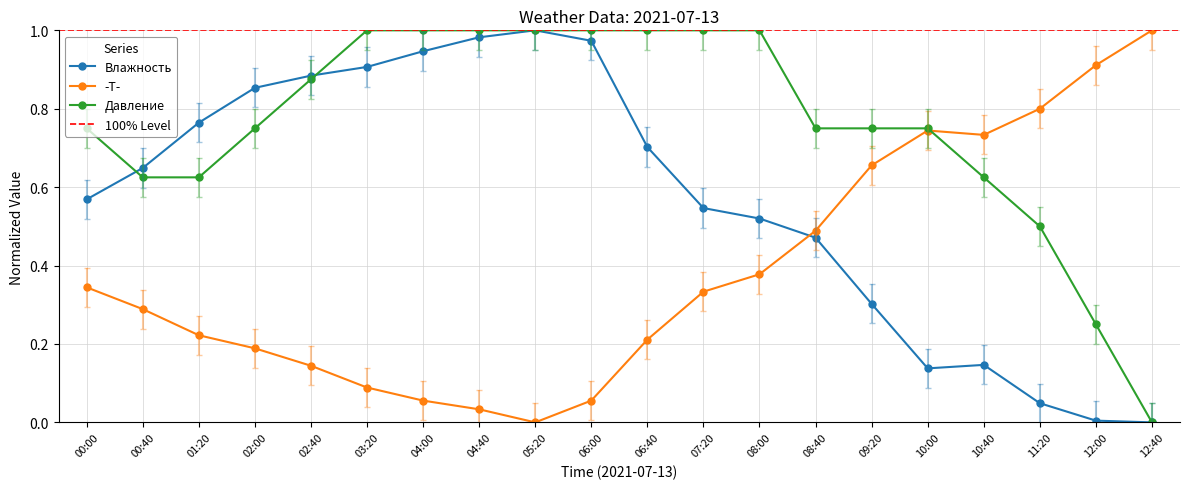

Where do -T- and Влажность first cross each other?

08:00 and 08:40